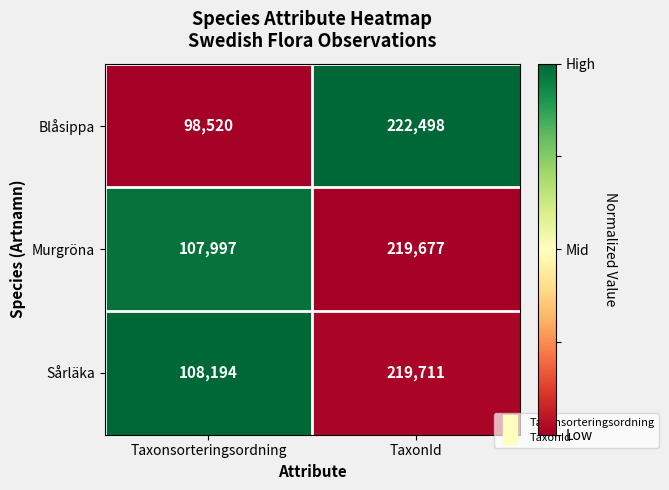

Which category has the highest value across all series?

TaxonId